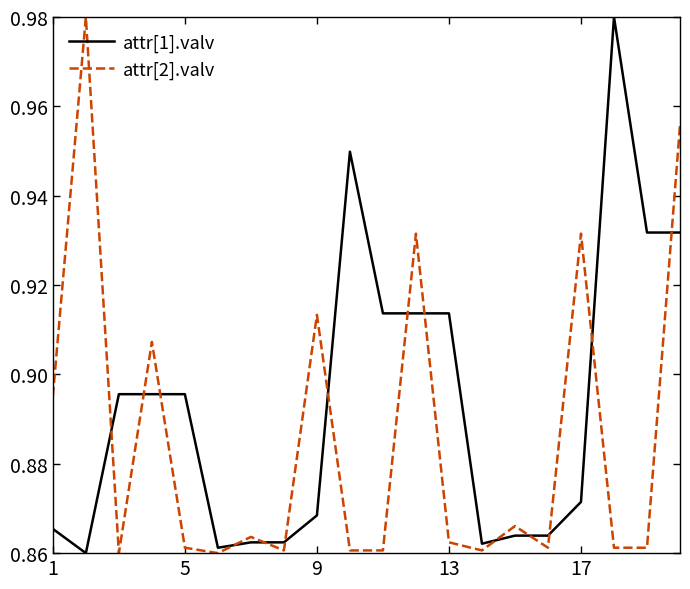

Which series ends up on top after the final intersection of attr[2].valv and attr[1].valv?

attr[2].valv